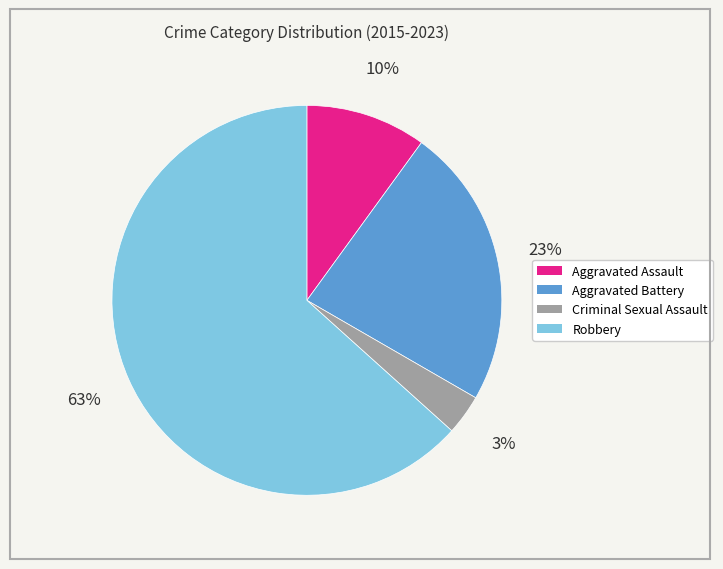

How many segments does this pie chart have?

4